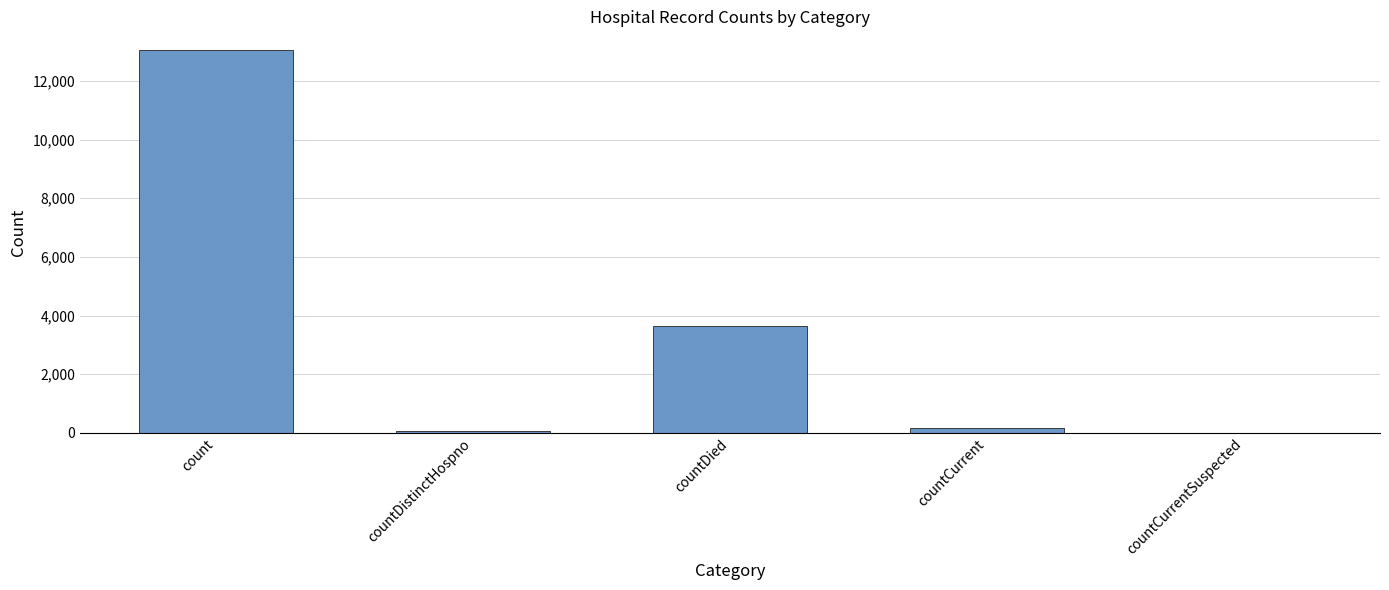

At which label is the value closest to 6521?

countDied